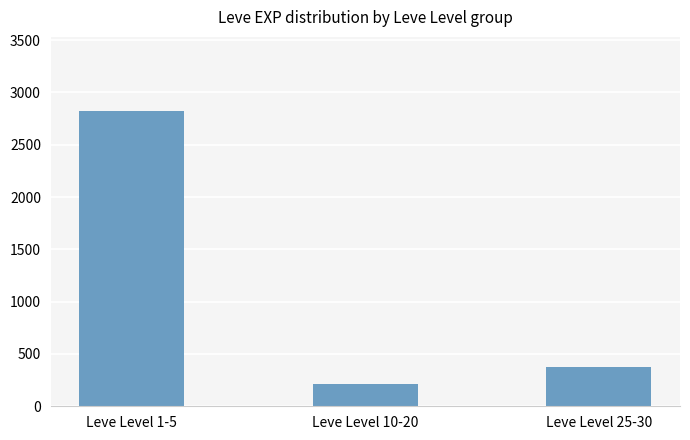

What is the label of the 2nd bar from the left?

Leve Level 10-20